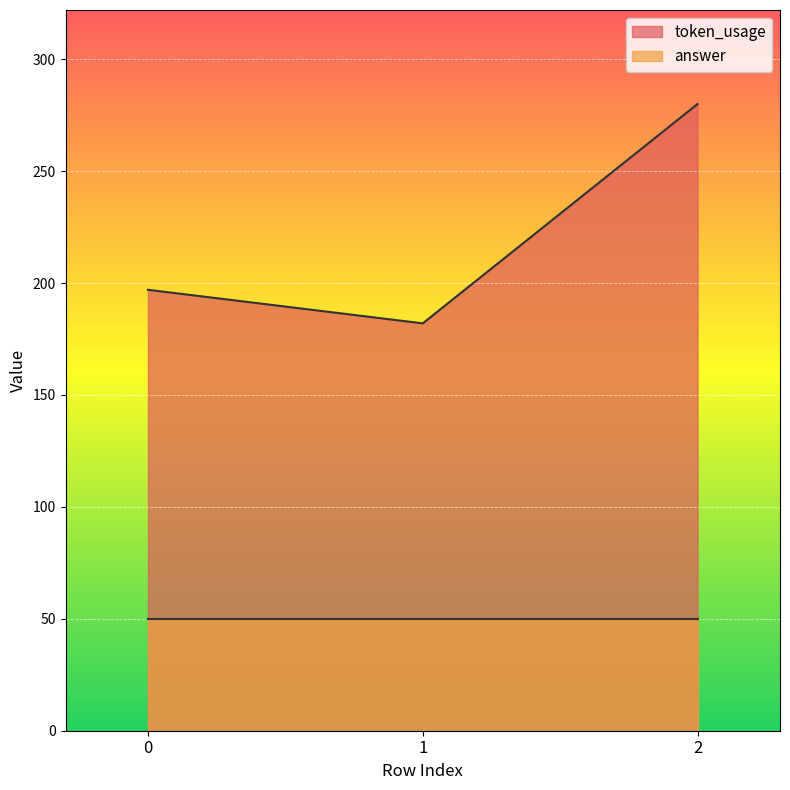

Where does the data first go above 197?

2